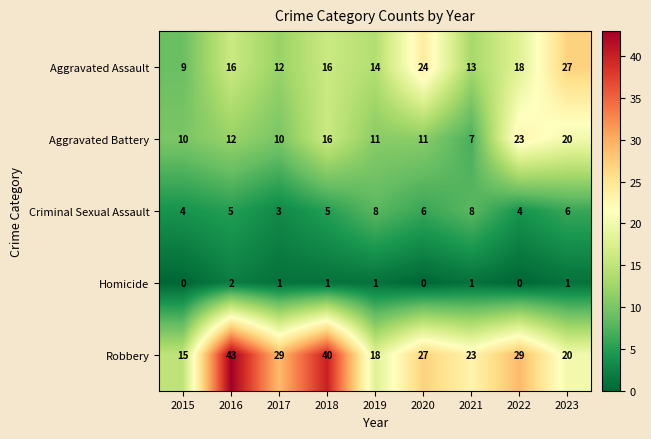

Which series has the largest total across all categories?

Robbery